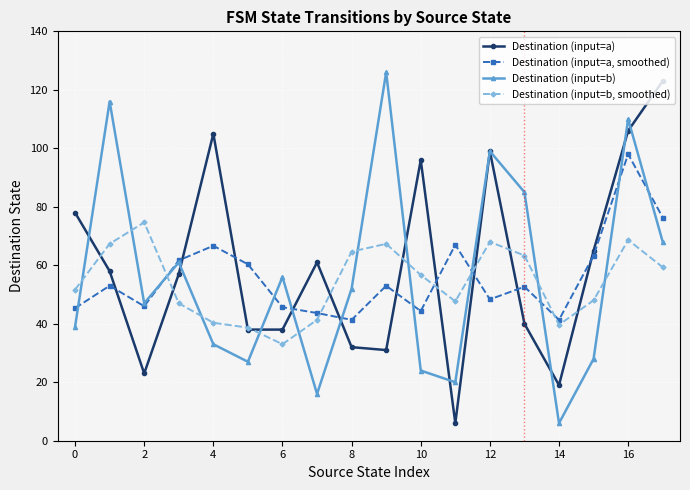

Rank the series by their maximum value, from lowest to highest.

Destination (input=b, smoothed), Destination (input=a, smoothed), Destination (input=a), Destination (input=b)